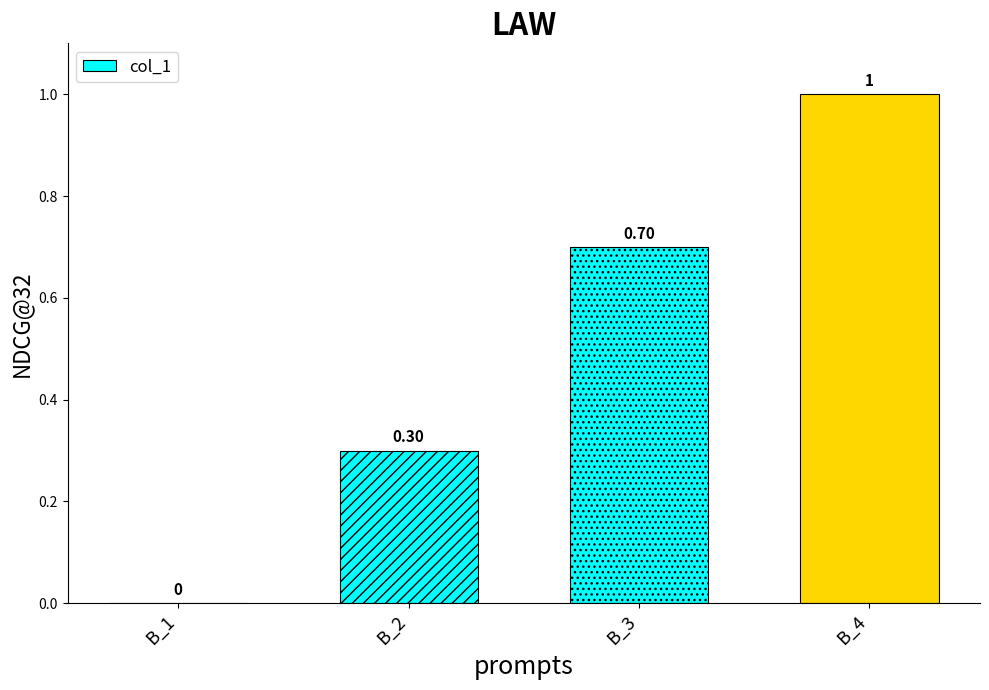

Reading left to right, extract all data points from this chart.

B_1=0.0	B_2=0.3	B_3=0.7	B_4=1.0